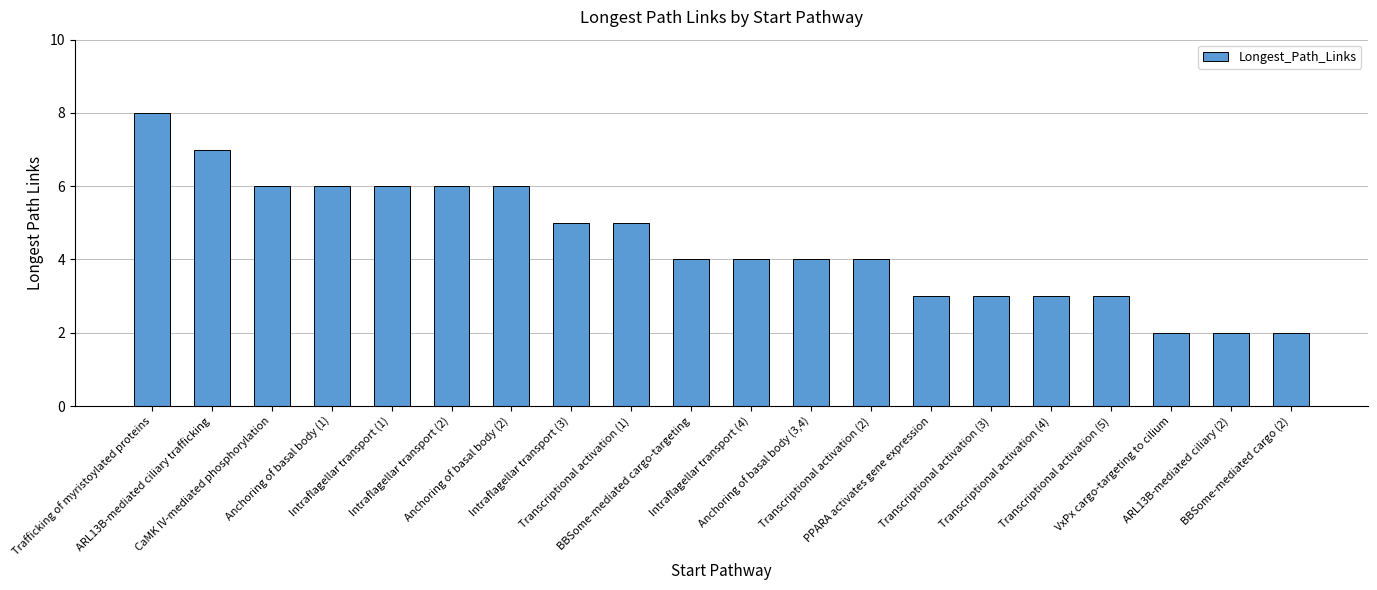

What position from the left is Trafficking of myristoylated proteins?

1